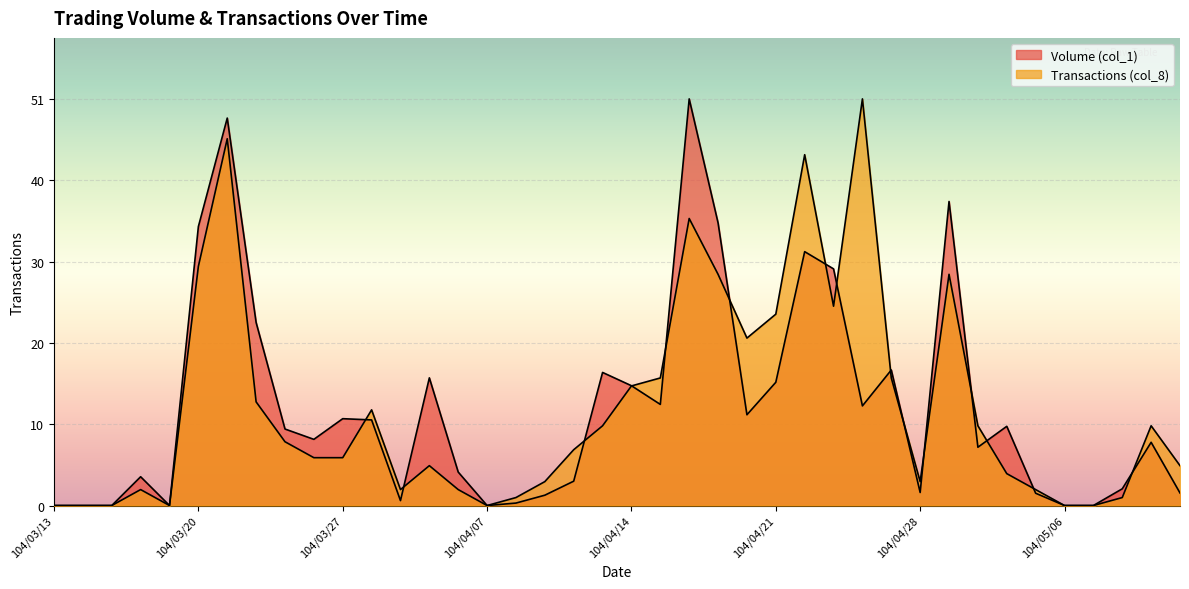

List the series in order of their overall mean, highest first.

Volume (col_1), Transactions (col_8)